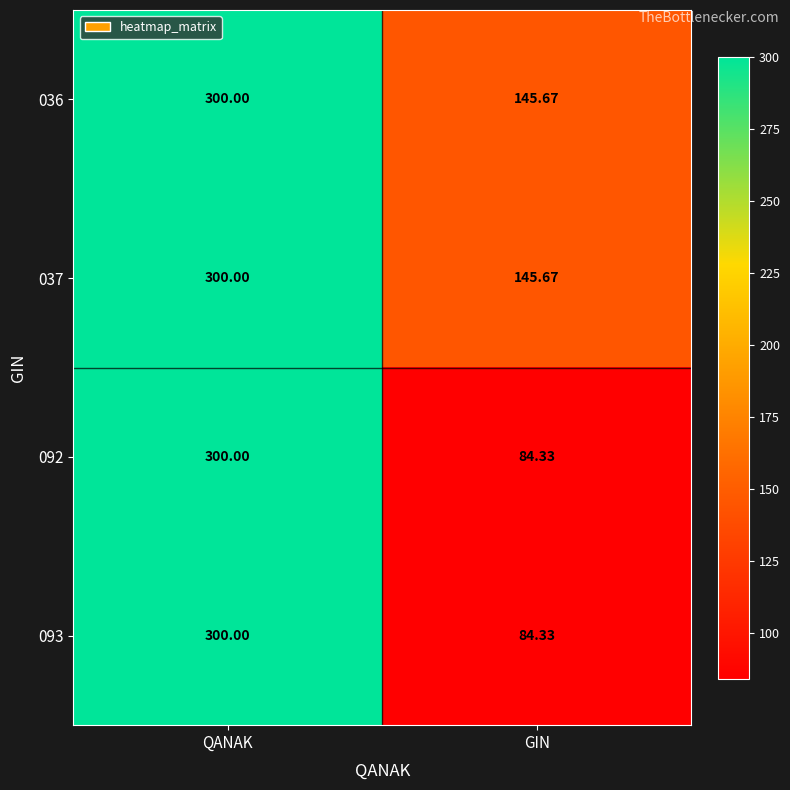

Which category has the lowest value across all series?

GIN